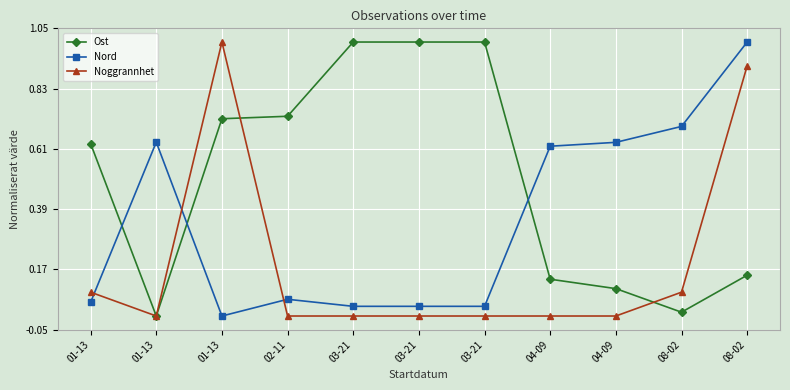

How many data points does each series have?

11